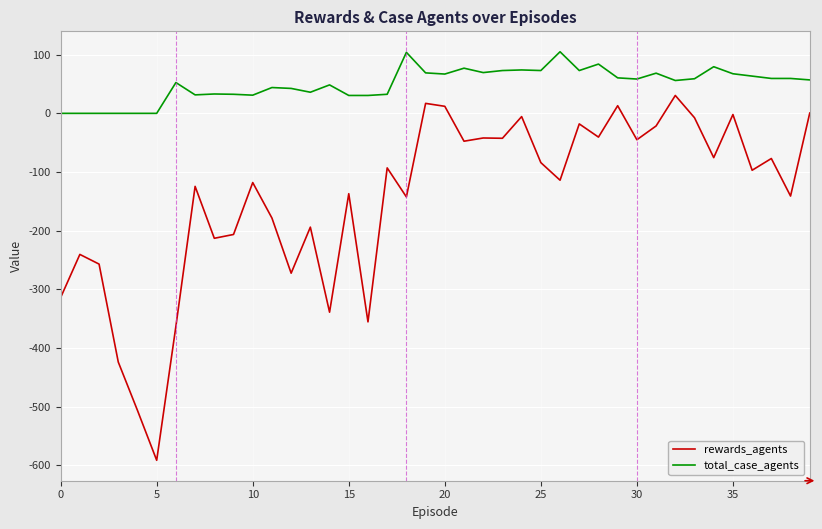

List the series in order of their peak value, lowest first.

rewards_agents, total_case_agents